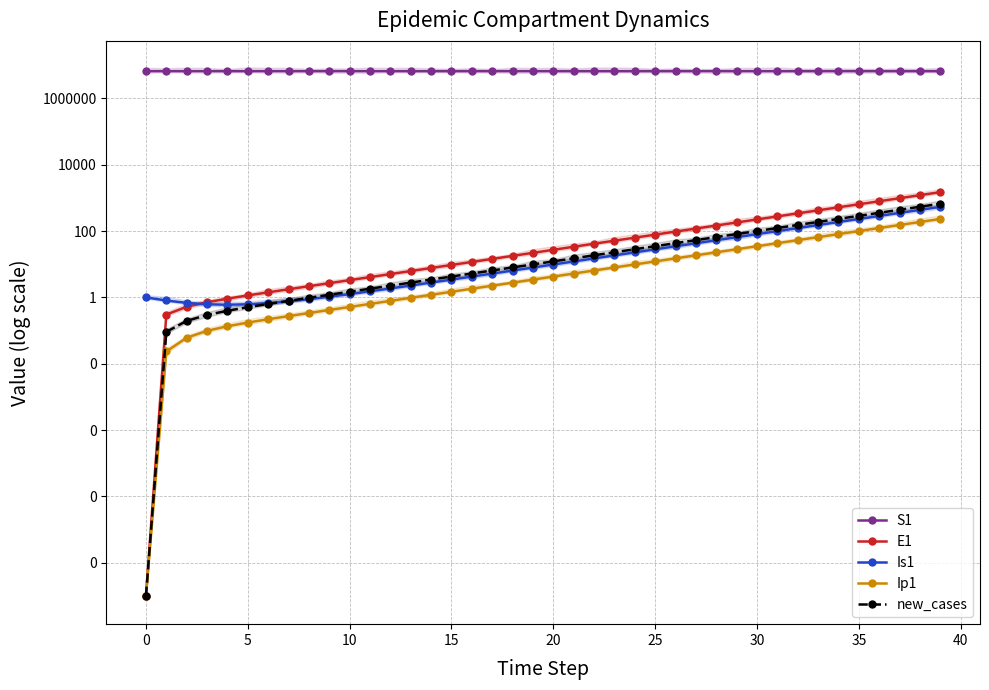

Reading right to left, extract all data points from this chart.

S1: 6667646.1	6668298.9	6668827.7	6669256.1	6669603.1	6669884.2	6670111.9	6670296.4	6670445.8	6670566.8	6670664.8	6670744.2	6670808.5	6670860.6	6670902.8	6670937.0	6670964.7	6670987.1	6671005.2	6671020.0	6671031.9	6671041.5	6671049.3	6671055.7	6671060.8	6671065.0	6671068.3	6671071.0	6671073.3	6671075.0	6671076.5	6671077.7	6671078.6	6671079.4	6671080.0	6671080.5	6671080.9	6671081.3	6671081.6	6671082.0
E1: 1496.2	1212.0	981.8	795.3	644.2	521.8	422.7	342.4	277.3	224.6	182.0	147.4	119.4	96.7	78.3	63.4	51.4	41.6	33.7	27.3	22.1	17.9	14.5	11.8	9.5	7.7	6.2	5.1	4.1	3.3	2.7	2.2	1.8	1.4	1.1	0.9	0.7	0.5	0.3	0.0
Is1: 538.2	436.0	353.1	286.1	231.7	187.7	152.0	123.1	99.7	80.8	65.4	53.0	42.9	34.8	28.2	22.8	18.5	15.0	12.1	9.8	8.0	6.5	5.2	4.2	3.4	2.8	2.3	1.9	1.5	1.3	1.0	0.9	0.8	0.7	0.6	0.6	0.6	0.7	0.8	1.0
Ip1: 233.0	188.7	152.9	123.8	100.3	81.3	65.8	53.3	43.2	35.0	28.3	22.9	18.6	15.1	12.2	9.9	8.0	6.5	5.2	4.3	3.4	2.8	2.3	1.8	1.5	1.2	1.0	0.8	0.6	0.5	0.4	0.3	0.3	0.2	0.2	0.1	0.1	0.1	0.0	0.0
new_cases: 670.0	542.8	439.7	356.1	288.5	233.7	189.3	153.3	124.2	100.6	81.5	66.0	53.5	43.3	35.1	28.4	23.0	18.6	15.1	12.2	9.9	8.0	6.5	5.3	4.3	3.5	2.8	2.3	1.8	1.5	1.2	1.0	0.8	0.6	0.5	0.4	0.3	0.2	0.1	0.0